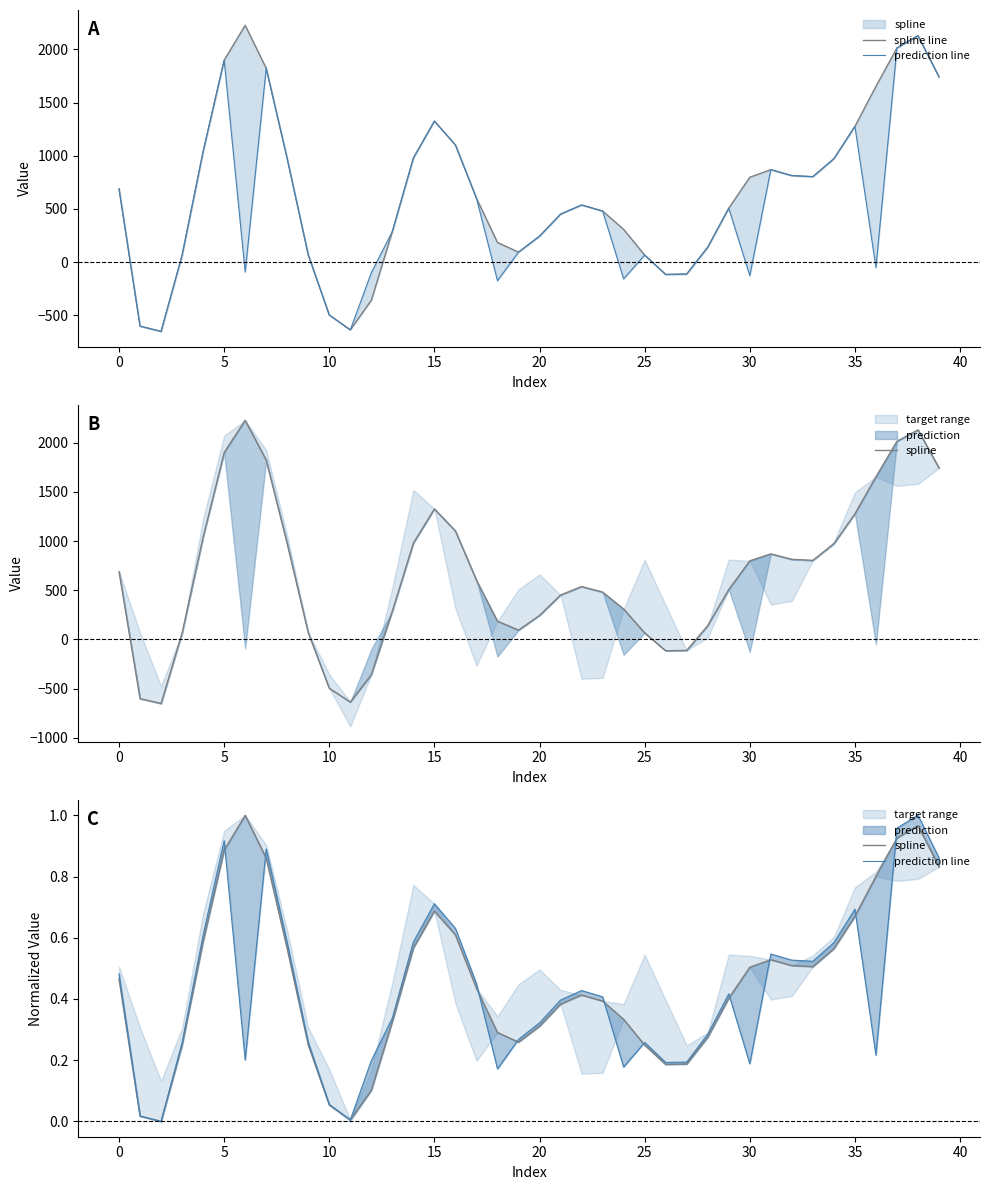

What is the label of the 30th point from the left?

29